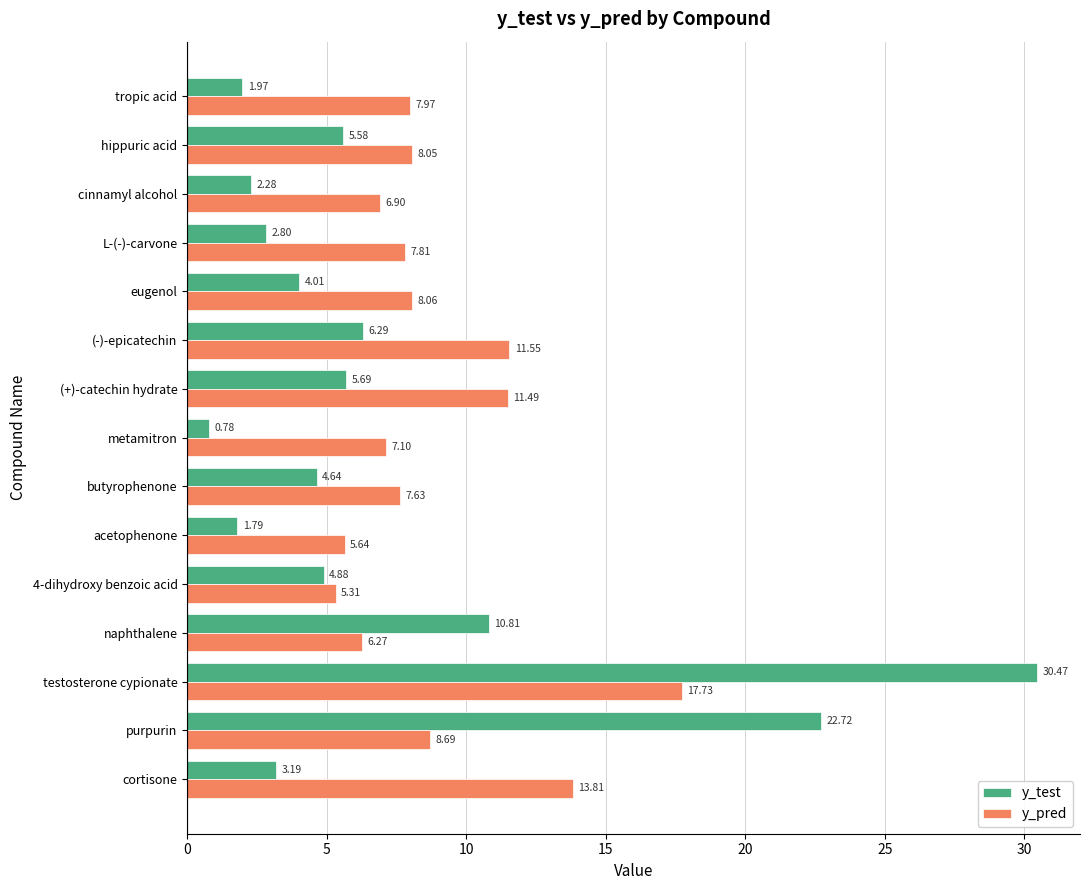

List the series in order of their overall mean, highest first.

y_pred, y_test